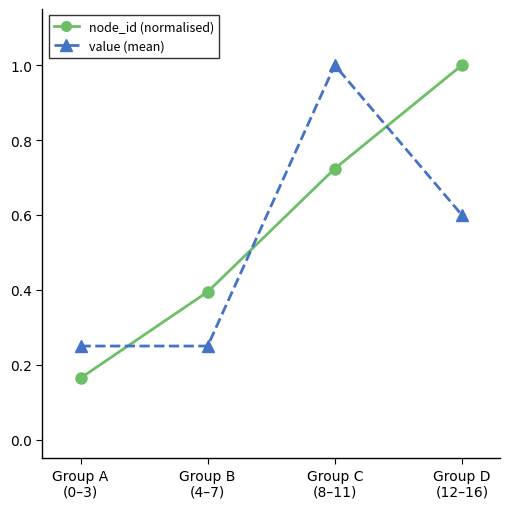

What is the sum of all value (mean) values?

2.1